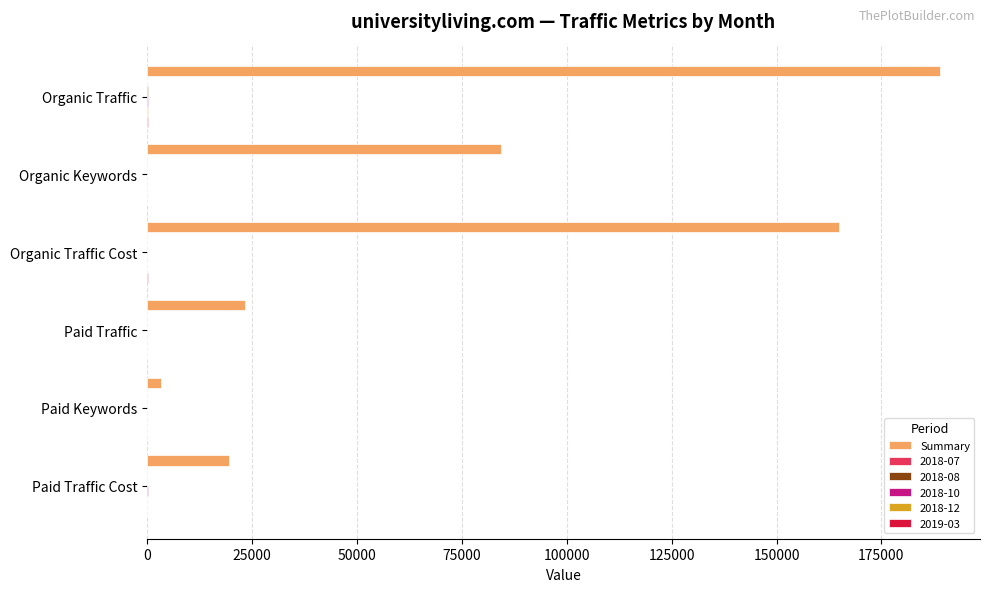

At which category is the sum across all series the highest?

Organic Traffic